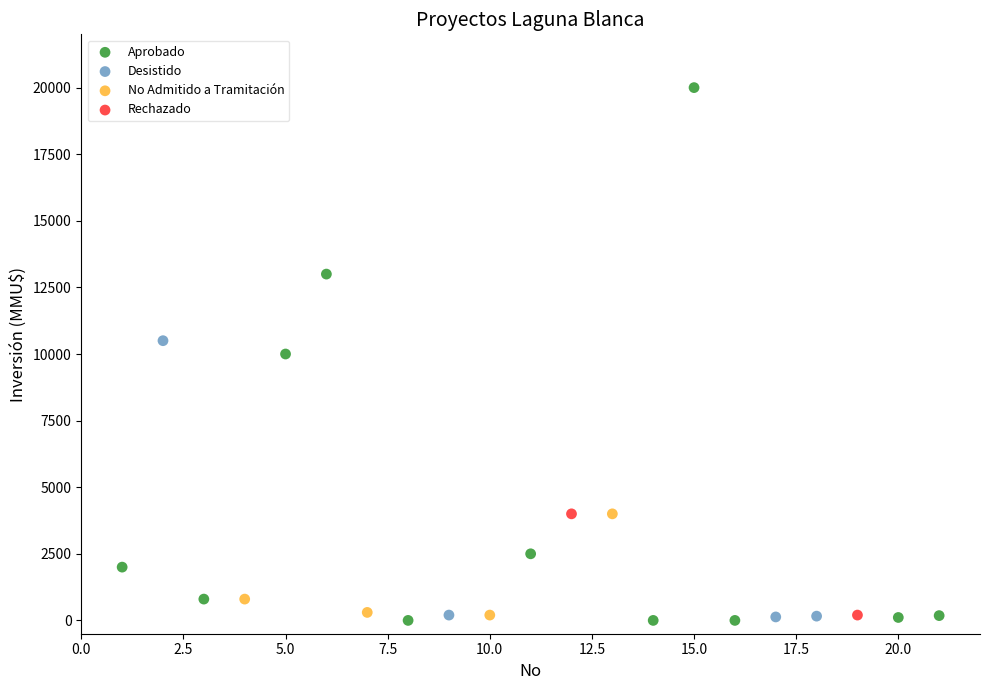

Which series reaches the maximum Y coordinate?

Aprobado